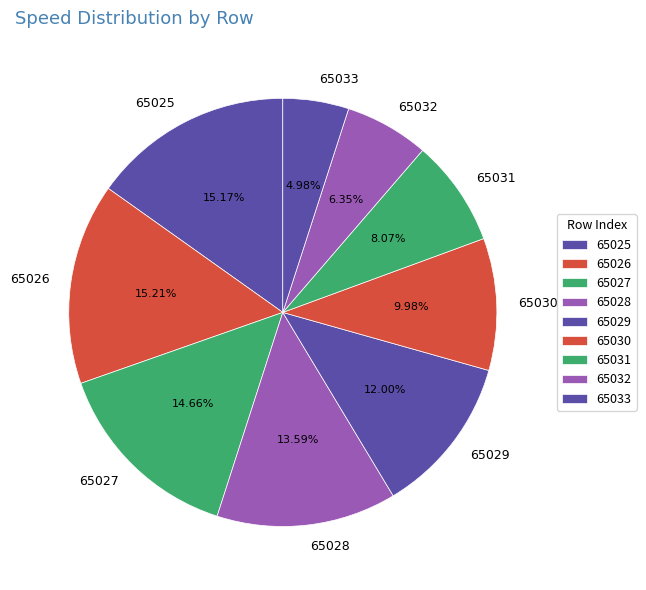

To the nearest percent, what is the difference between the largest and smallest slice percentages?

10%